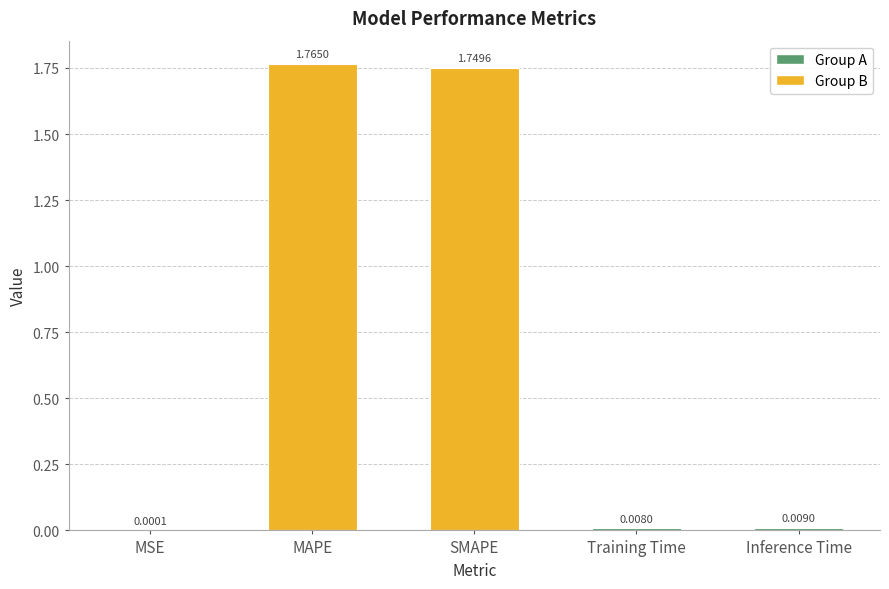

Where is the data nearest to the value 0?

MSE